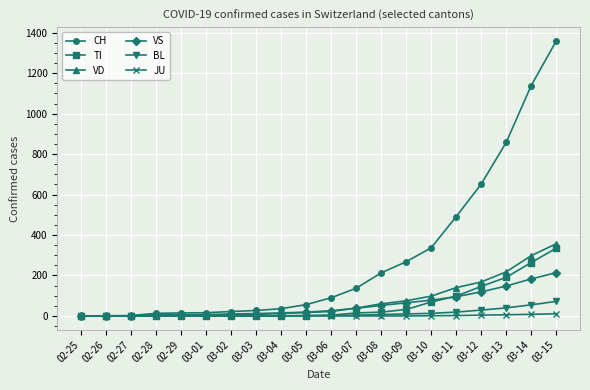

What is the label of the 19th point from the left?

03-14